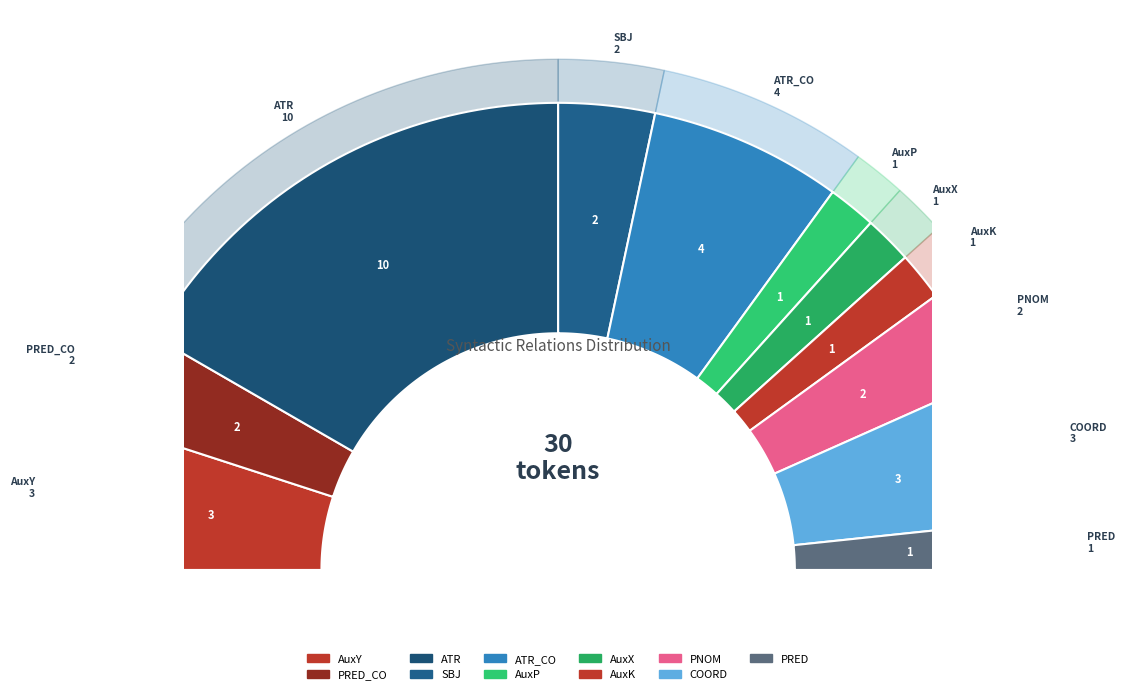

Which has a higher value, ATR_CO or AuxX?

ATR_CO